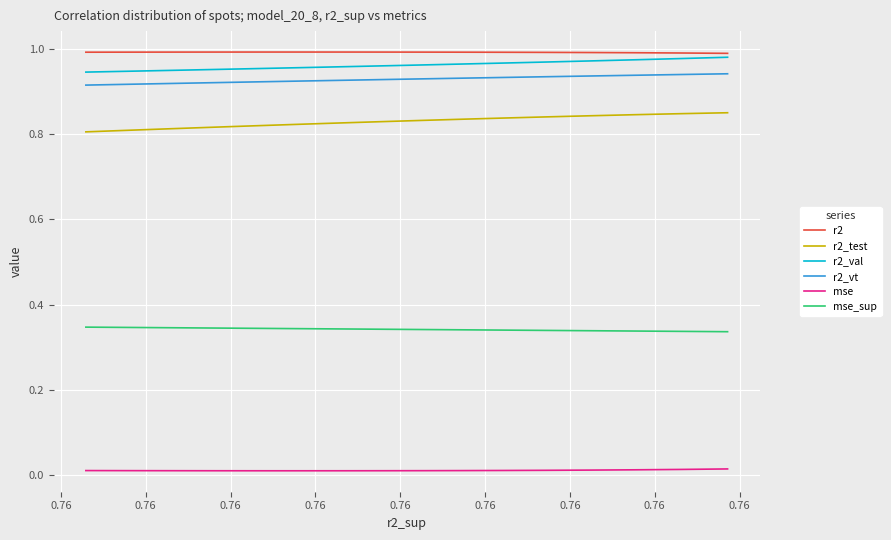

How many series are shown in this chart?

6